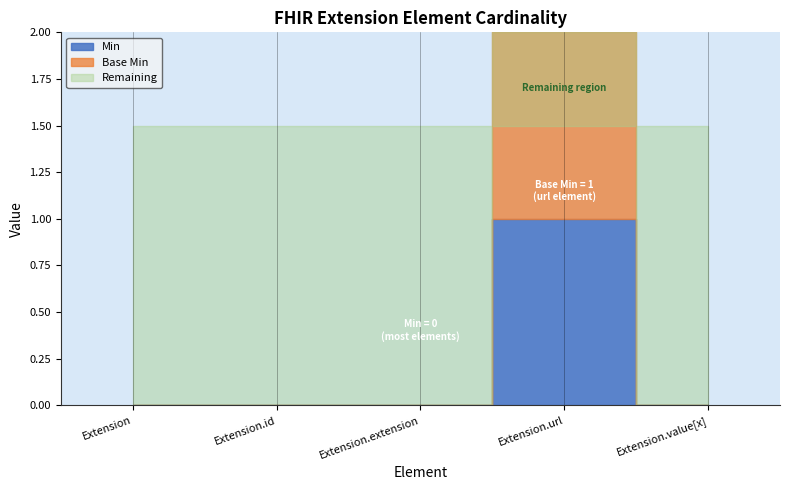

True or false: Base Min has more than 2 points higher than both neighbors.

False